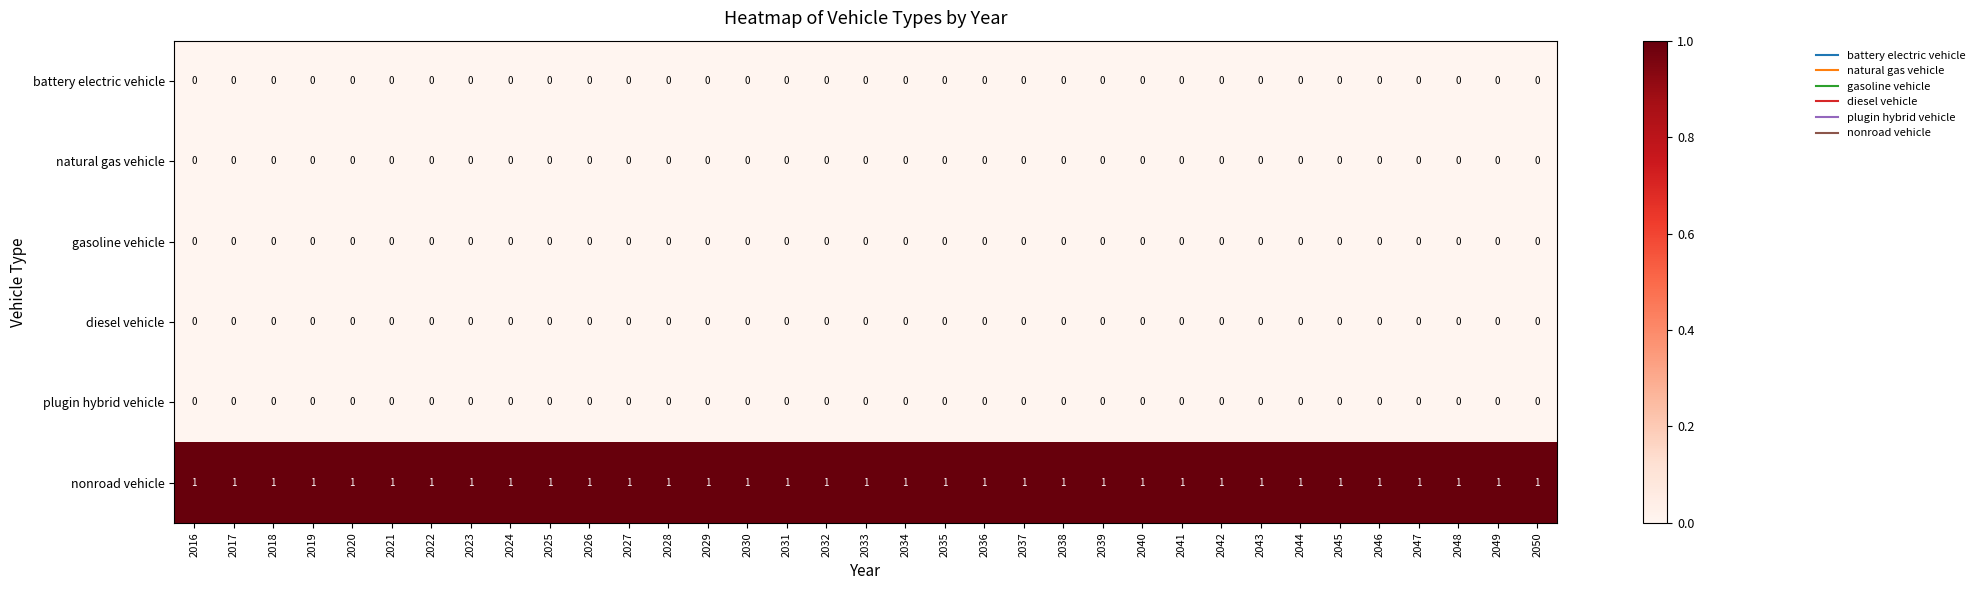

Is it true that plugin hybrid vehicle equals 0 at 2041?

True